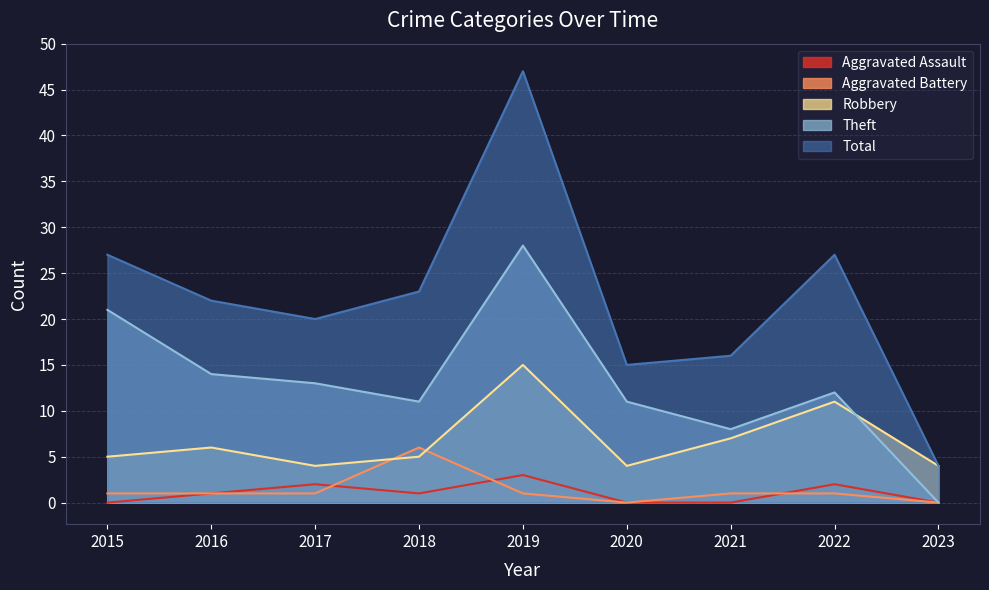

Which has a higher value, 2020 or 2022?

2022